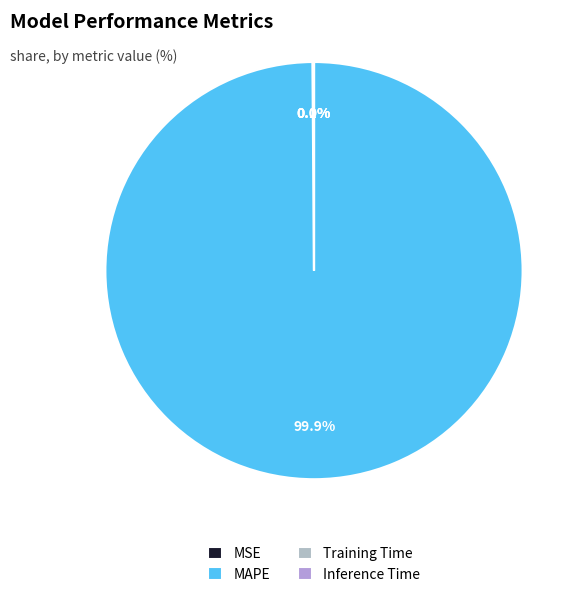

Is it true that MSE is 1% of the pie?

False